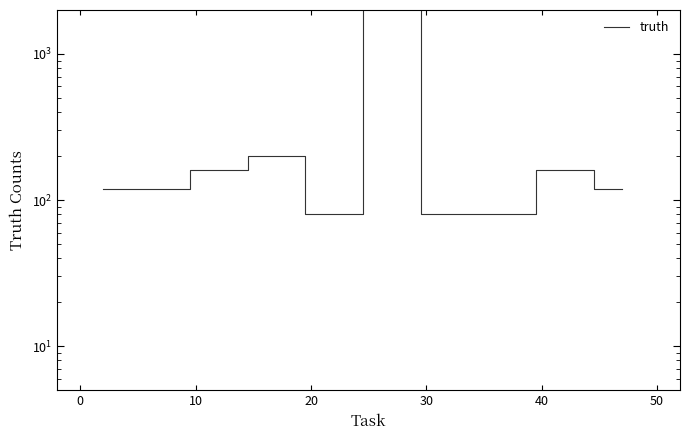

What is the average value?

762